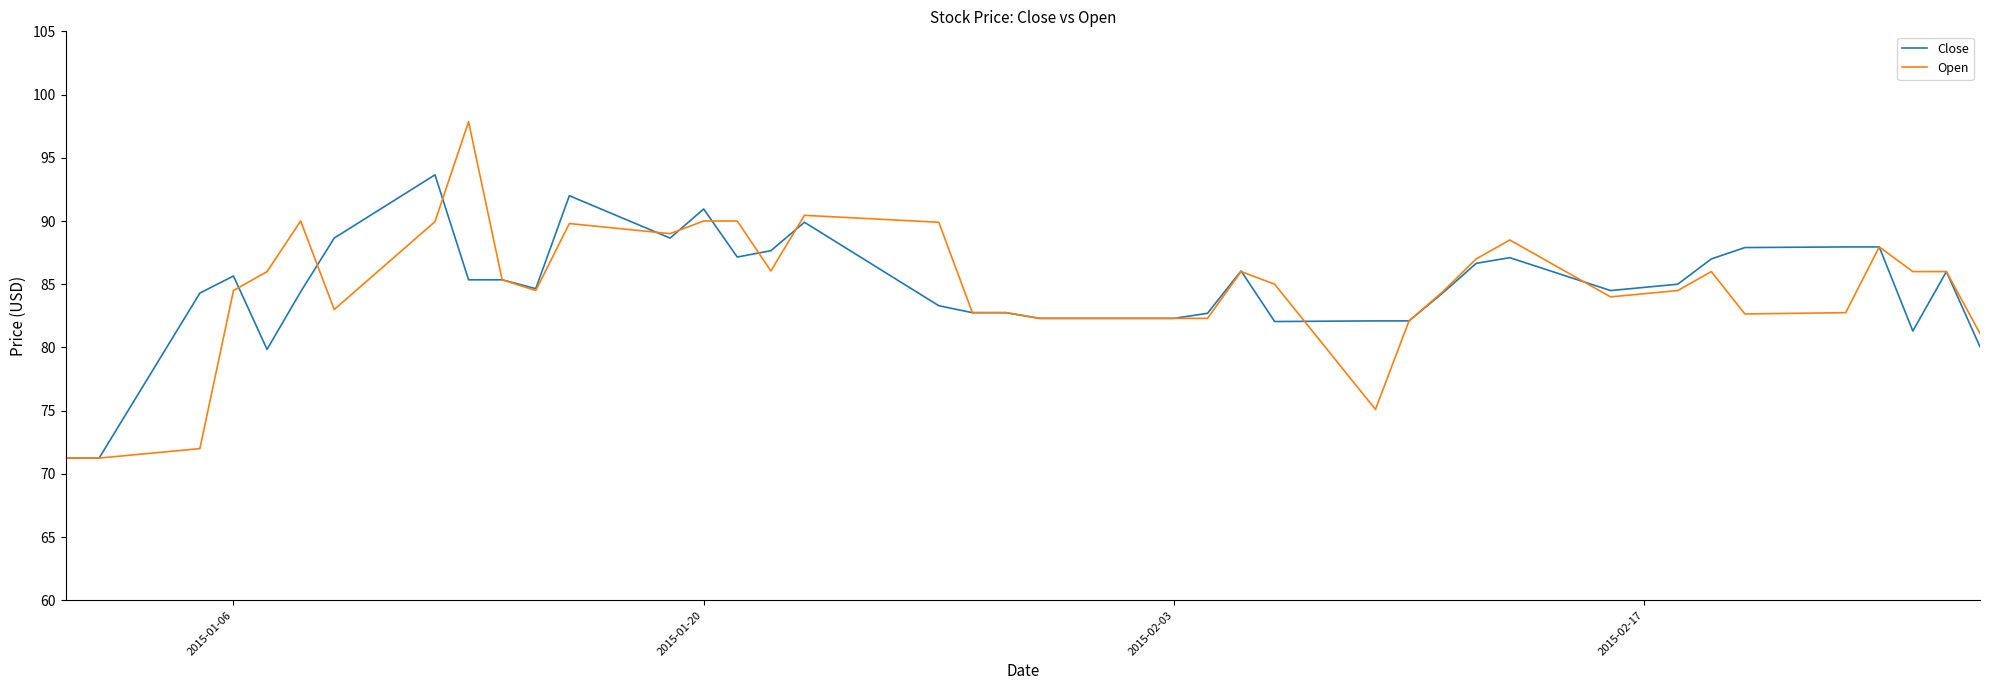

Which series has the largest range (max minus min)?

Open